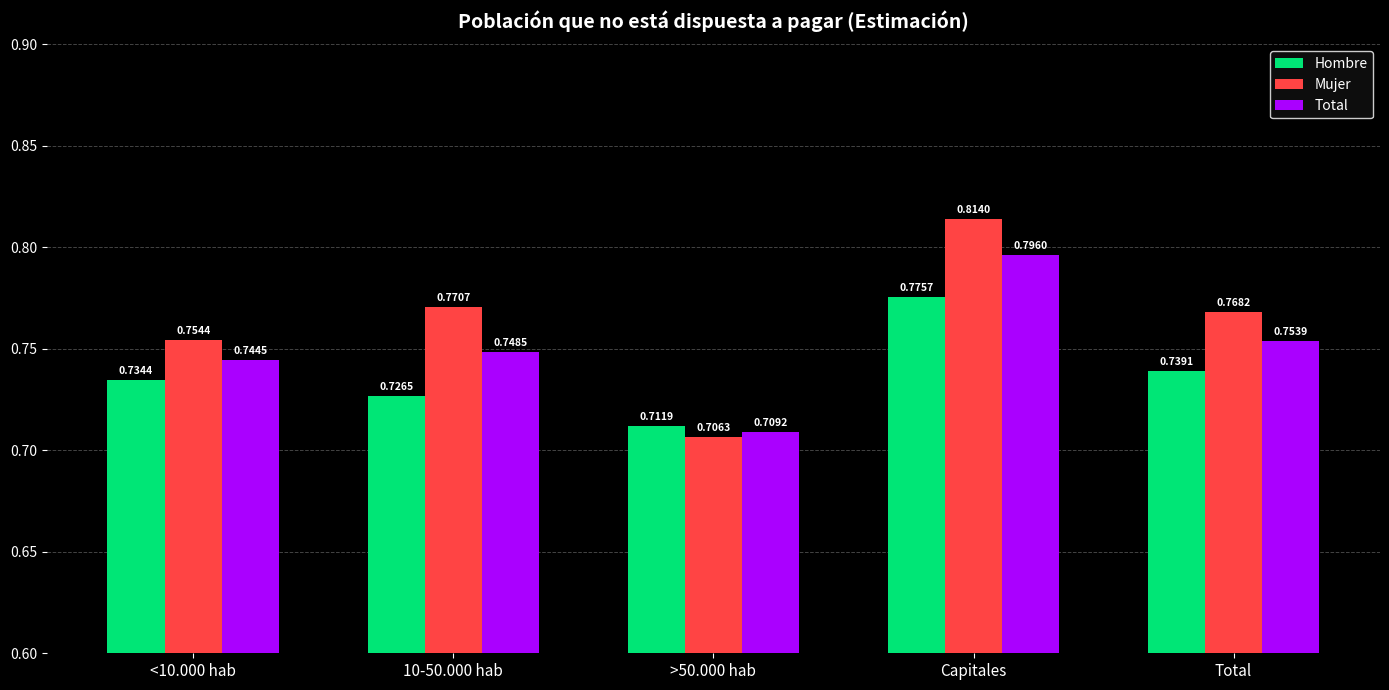

Where is Hombre nearest to the value 0?

>50.000 hab